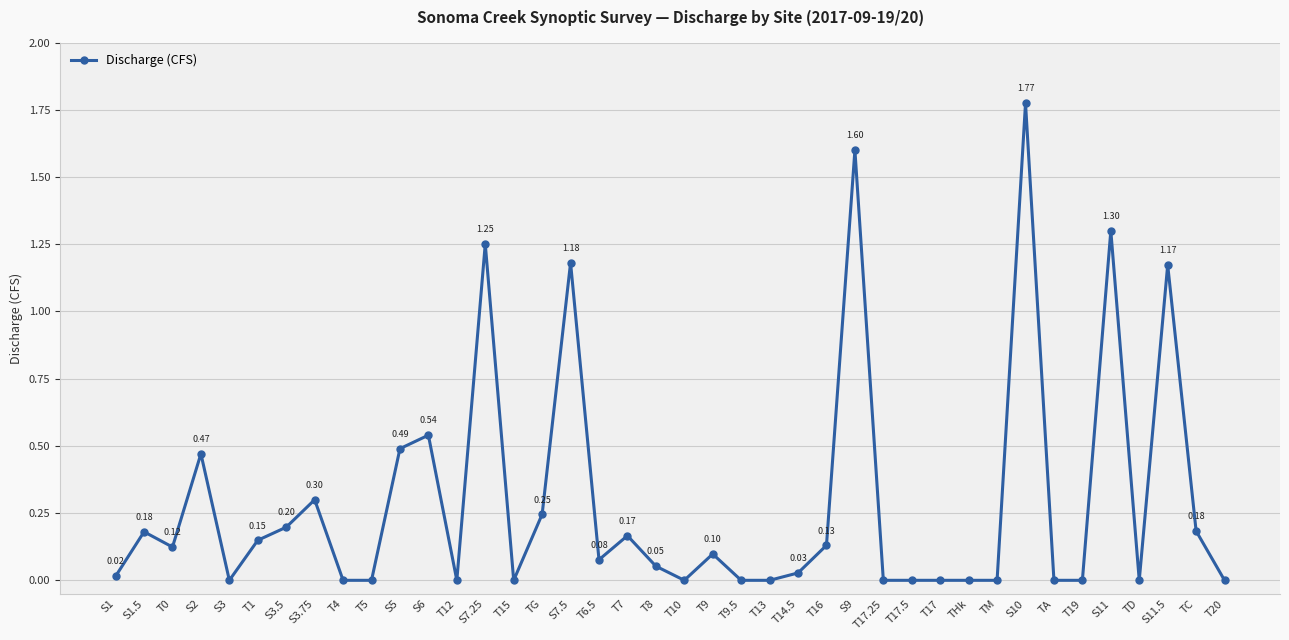

What is the change in value from T9 to S9?

+1.5